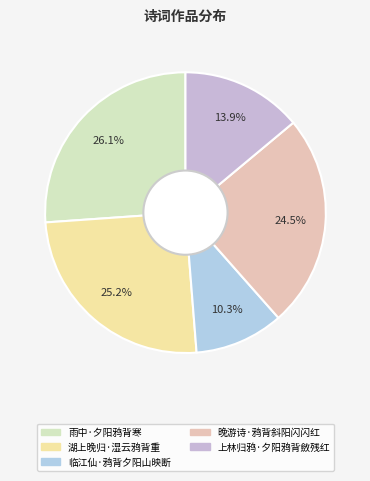

To the nearest percent, what is the difference between the largest and smallest slice percentages?

16%